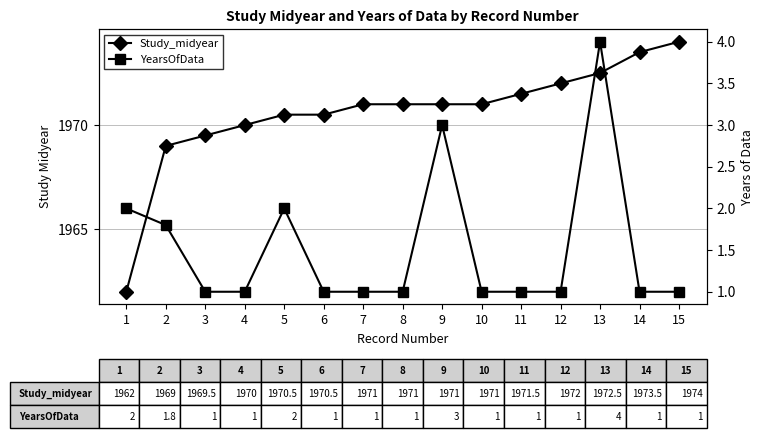

At which category is the sum across all series the highest?

13